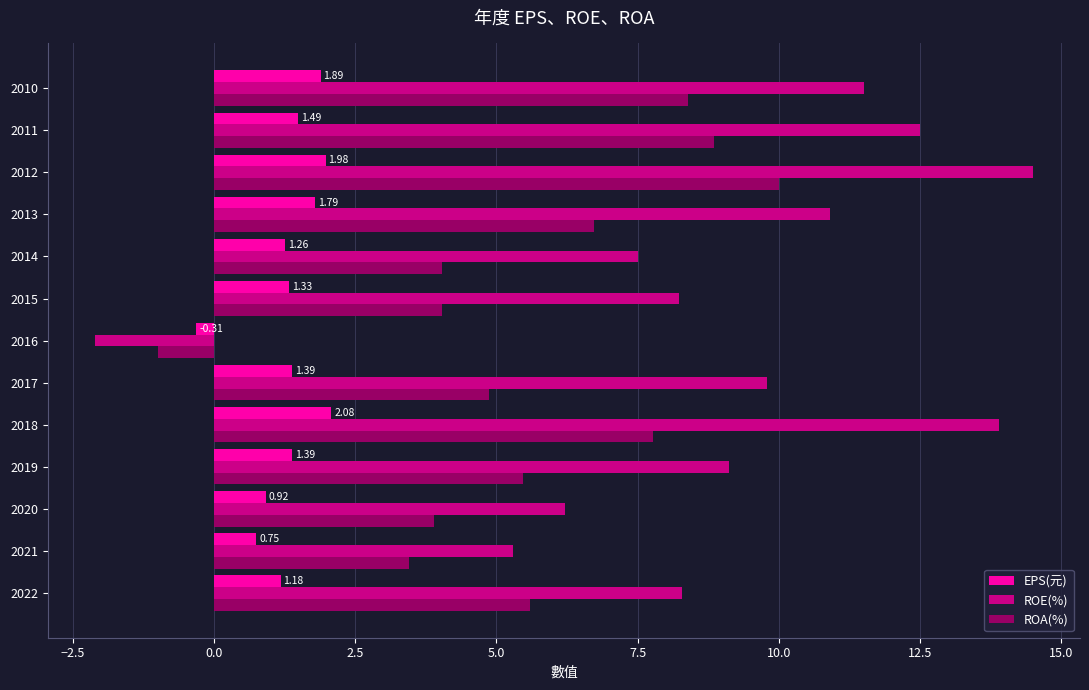

At which label does EPS(元) reach its minimum?

2016